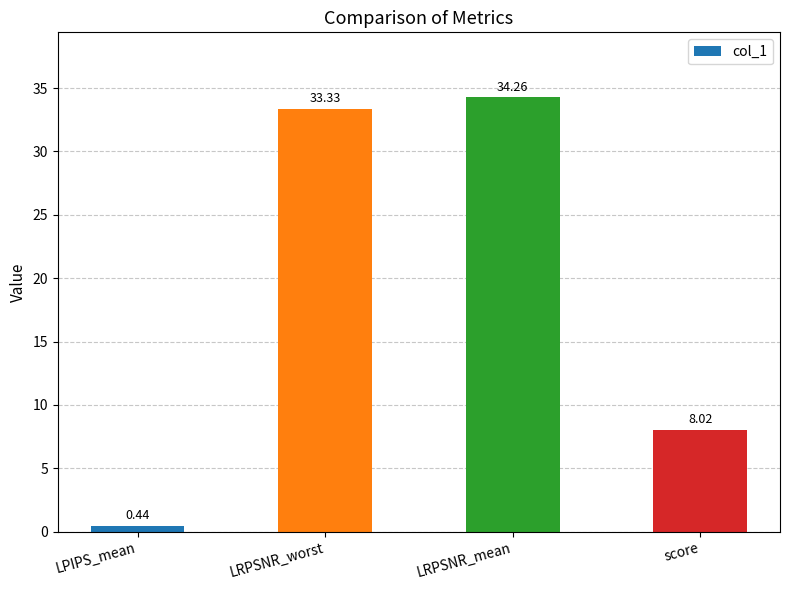

What is the change in value from LPIPS_mean to score?

+7.6